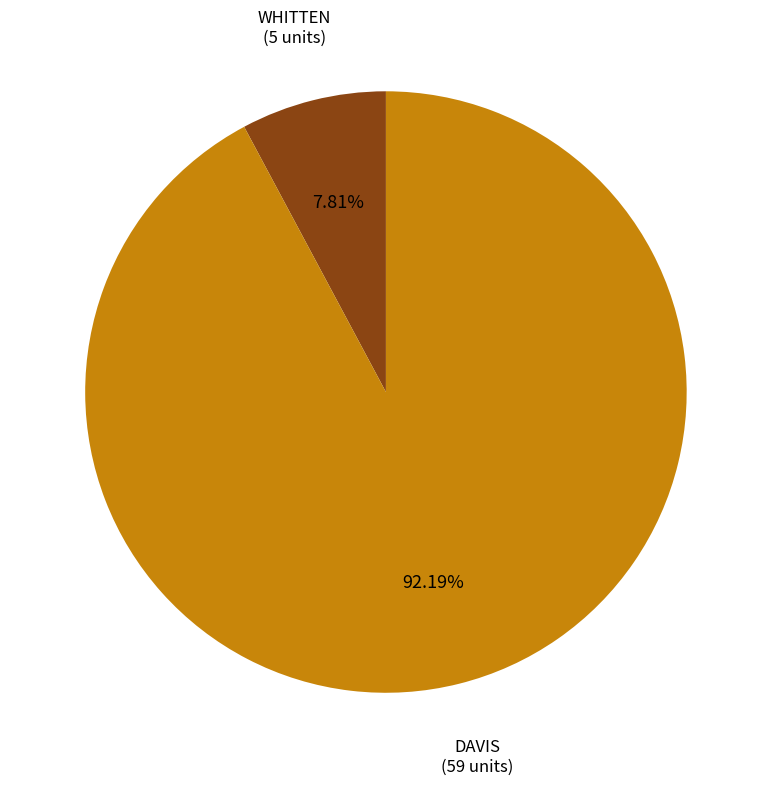

What is the smallest slice in the pie chart?

WHITTEN